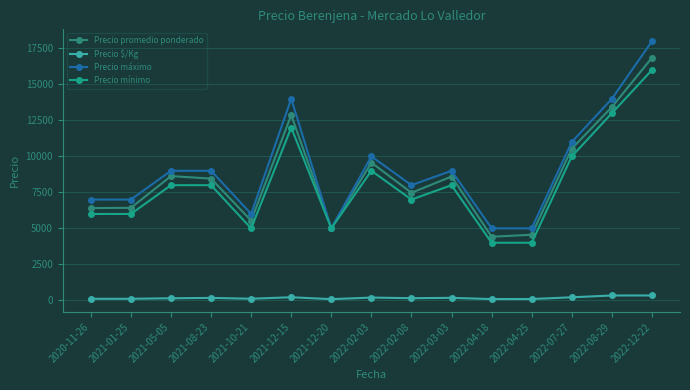

What is the maximum value shown in the chart?

18000